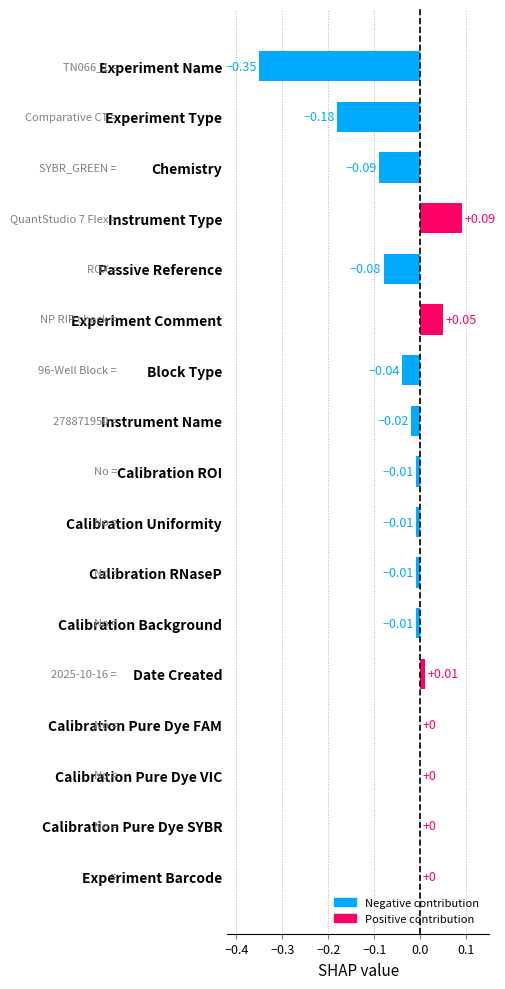

Which has a higher value, Block Type or Chemistry?

Block Type